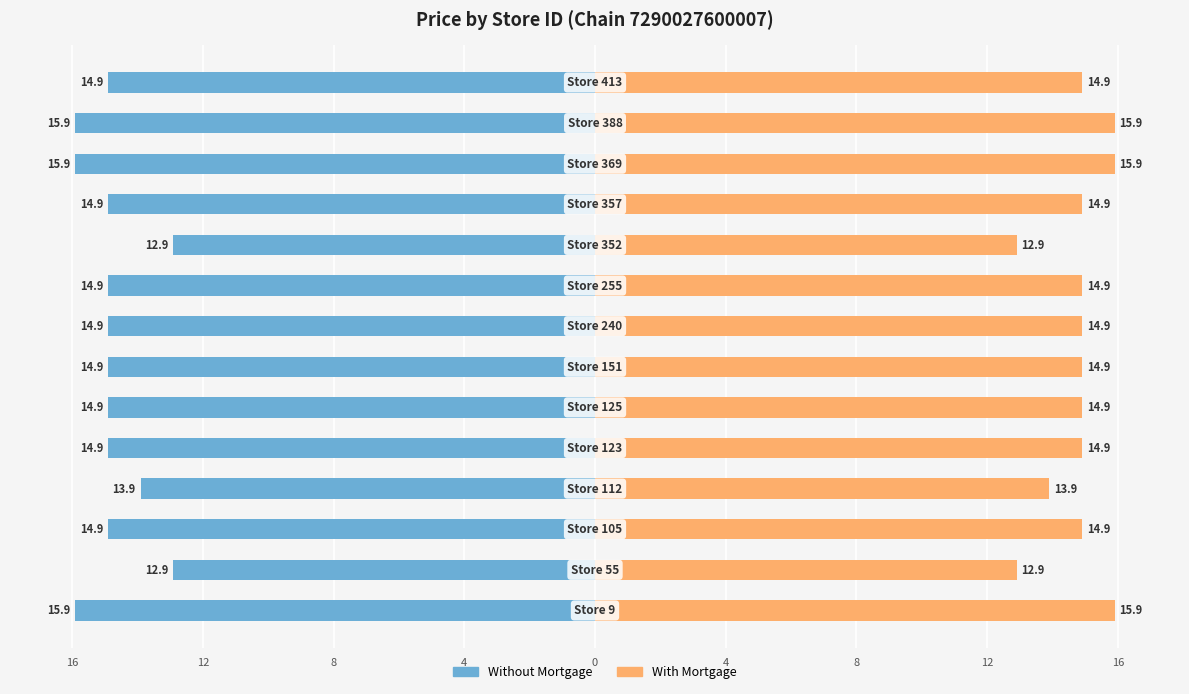

The value of Without Mortgage at 8 is -14.9. True or false?

True